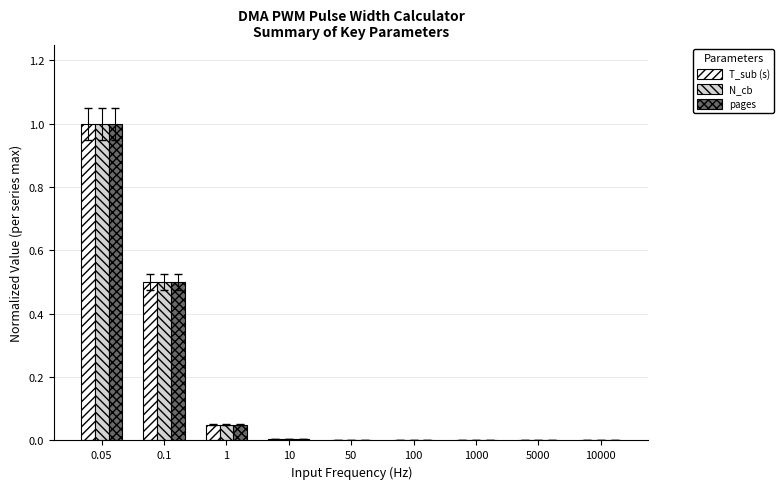

What is the total value across all series at 0.1?

1.5